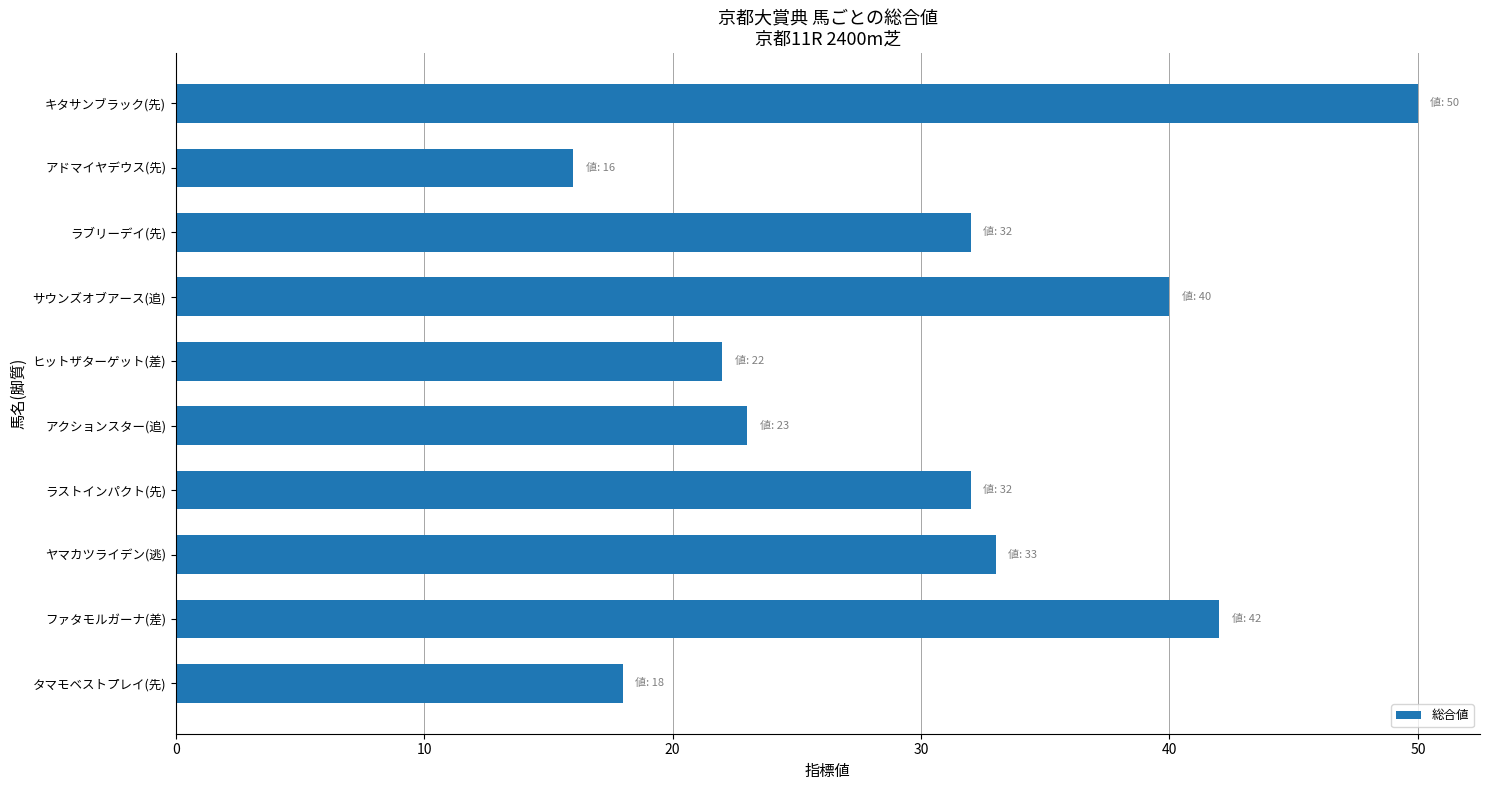

What is the difference between the maximum and minimum values?

34